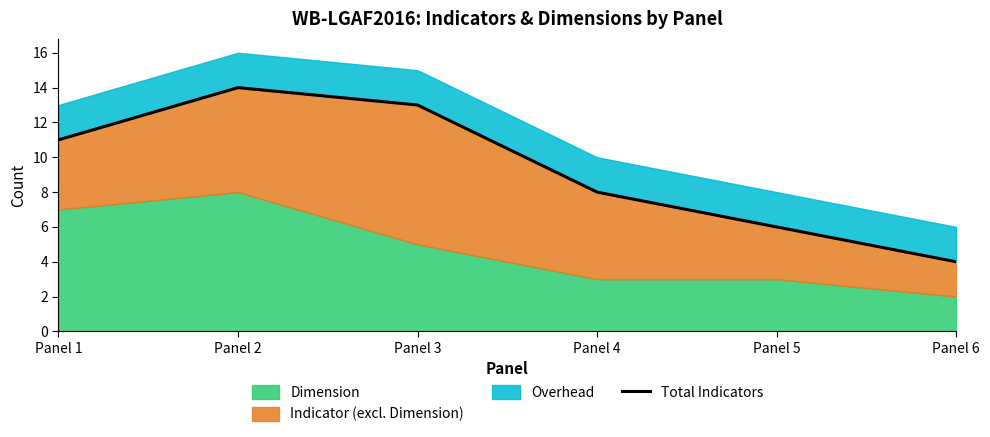

What is the ratio of the value at Panel 2 to the value at Panel 5?

2.3